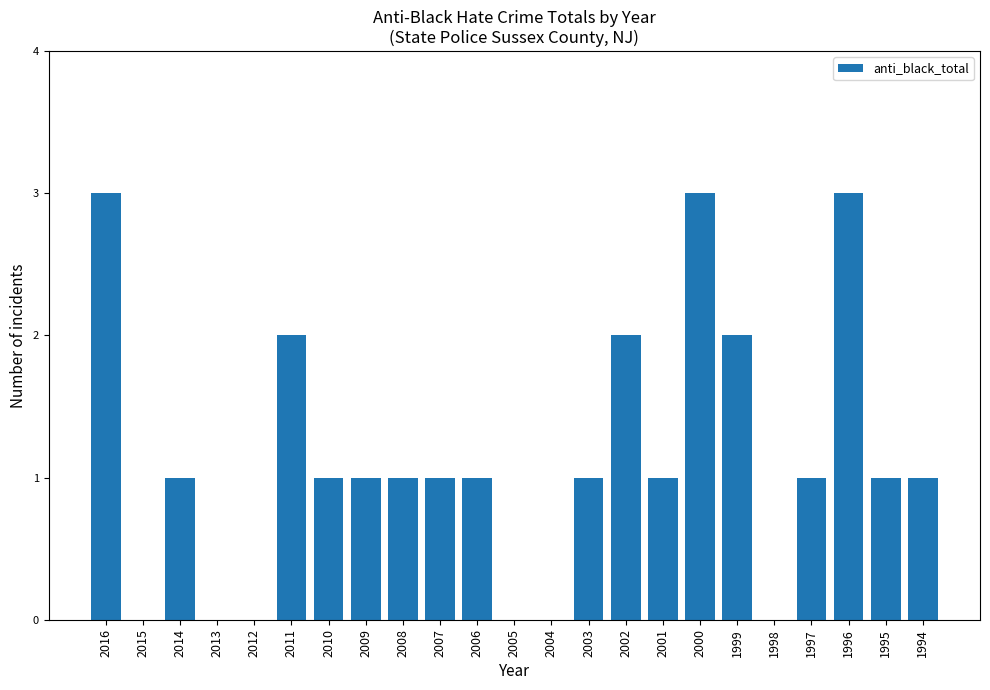

The value at 1994 is 1. True or false?

True